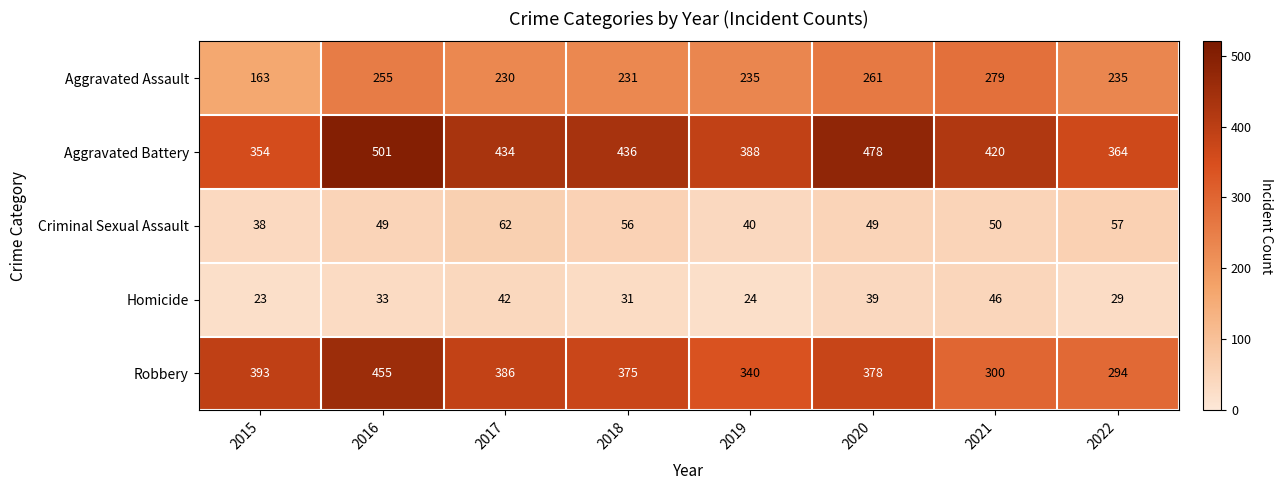

Between 2019 and 2020, which series saw the biggest shift?

Aggravated Battery